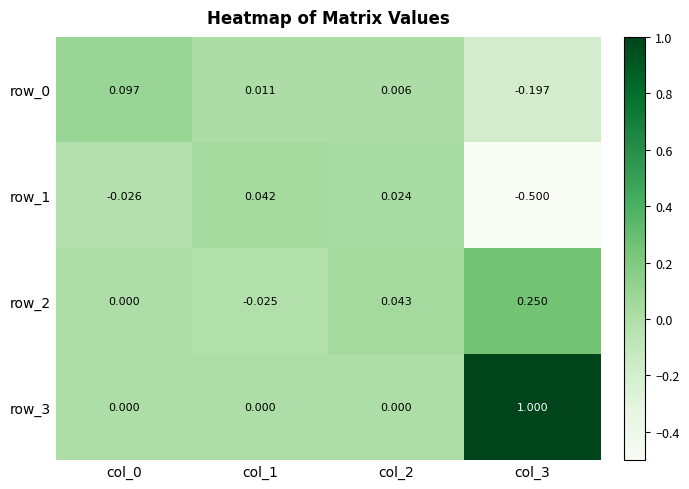

Is the value of row_2 at col_2 greater than the value of row_0 at col_2?

Yes